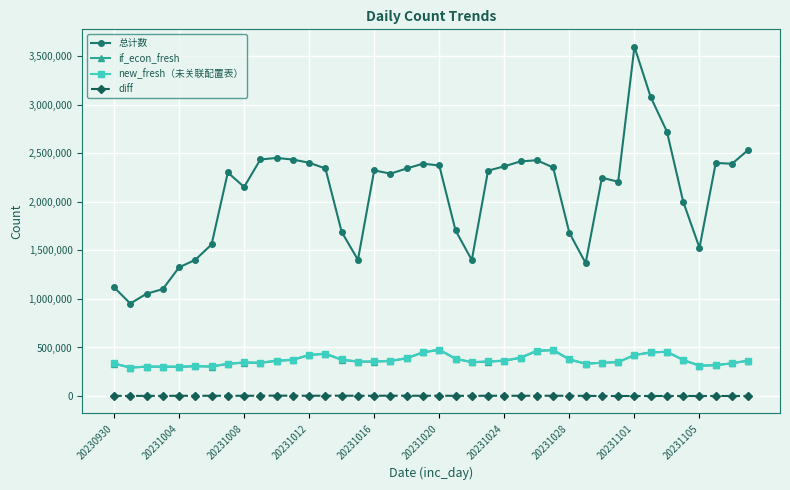

Which series has the largest total across all categories?

总计数